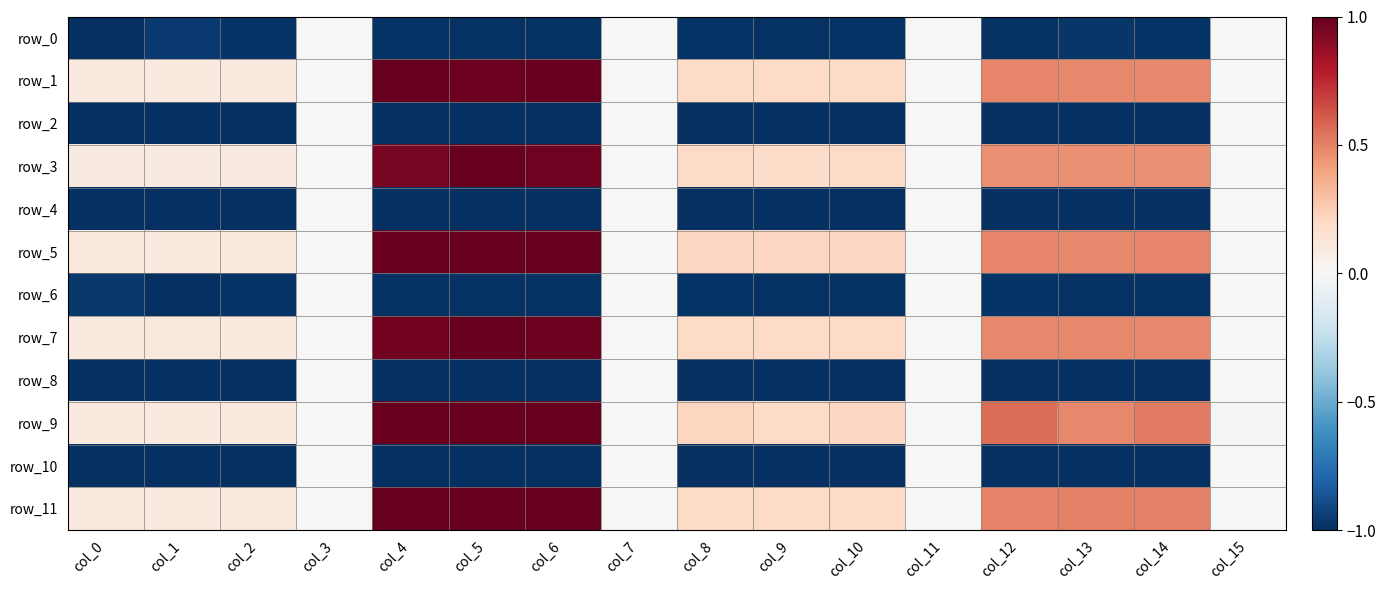

How many categories are shown in the chart?

16